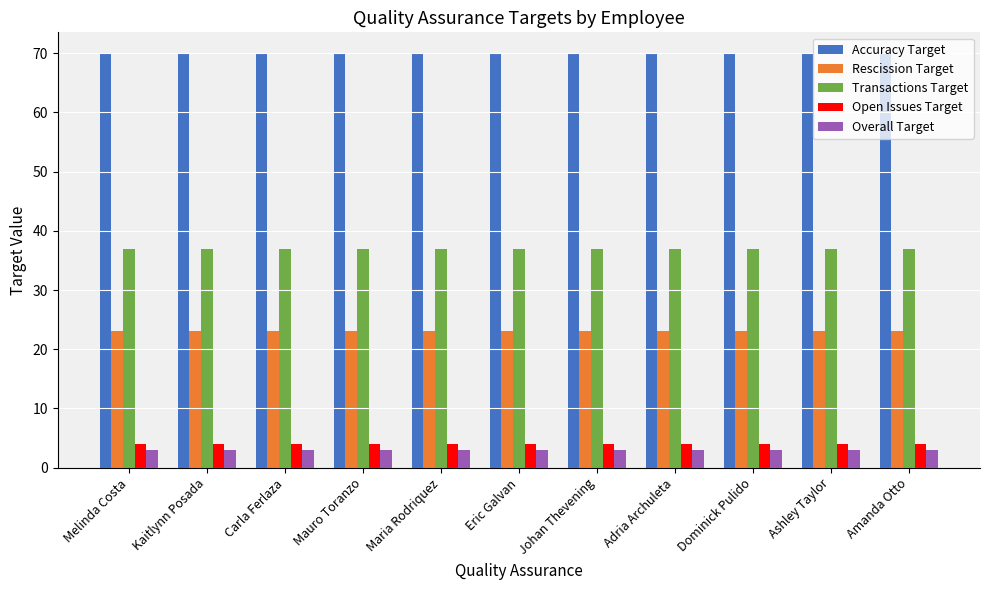

What is the maximum value for Overall Target?

3